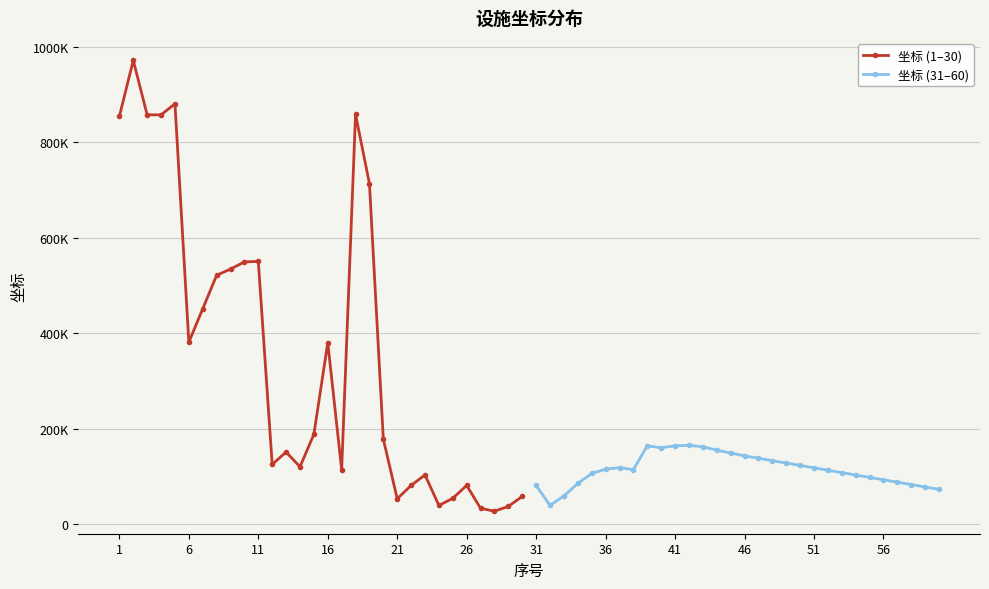

What is the greatest value displayed?

971165